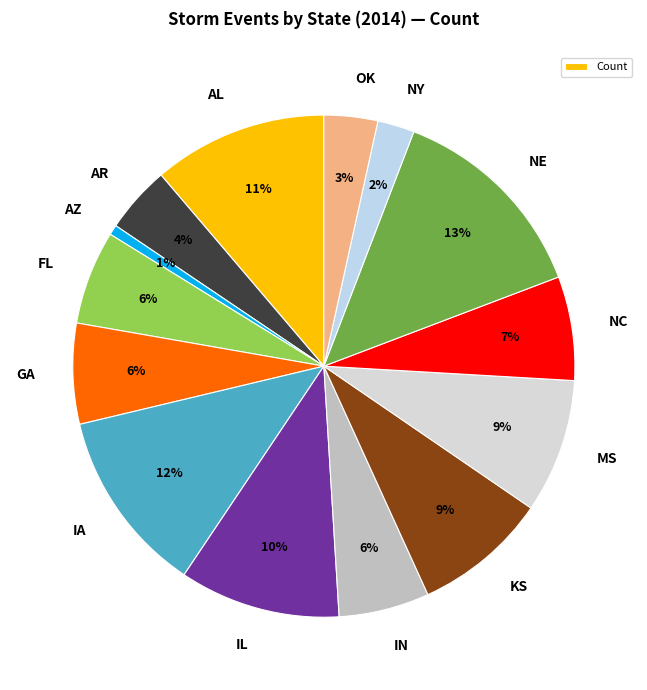

The IA slice represents 23% of the pie. True or false?

False